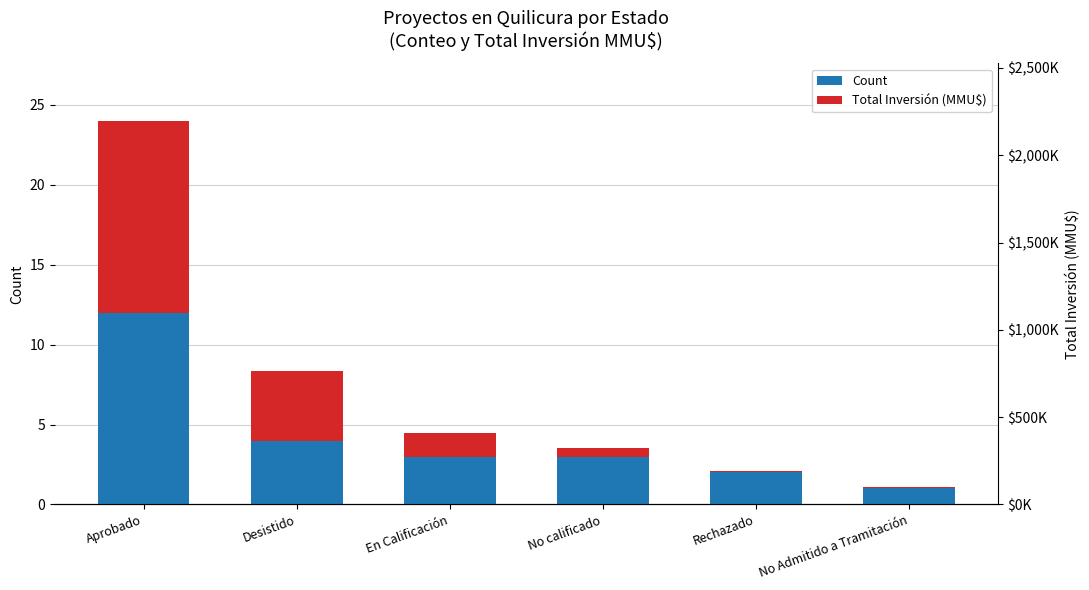

Between En Calificación and No calificado, which series saw the biggest shift?

Total Inversión (MMU$)